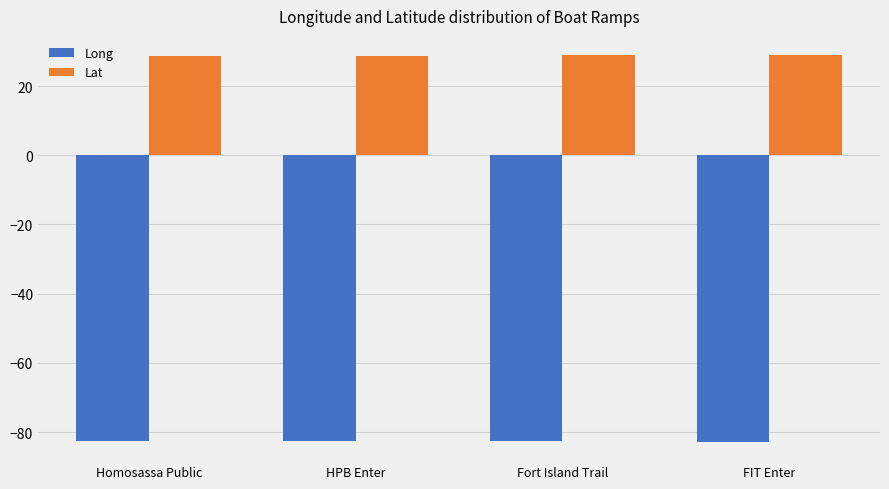

Rank the series by their maximum value, from highest to lowest.

Lat, Long